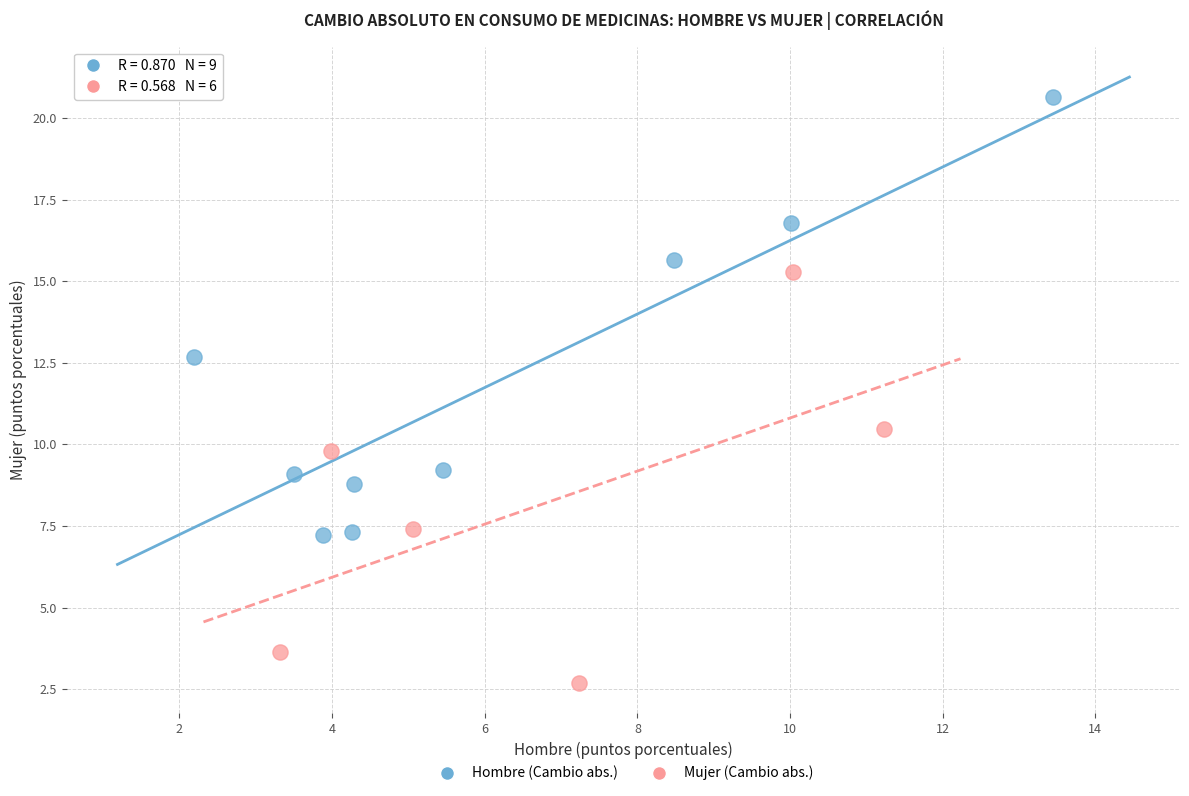

Which series reaches the minimum Y coordinate?

Mujer (Cambio abs.)